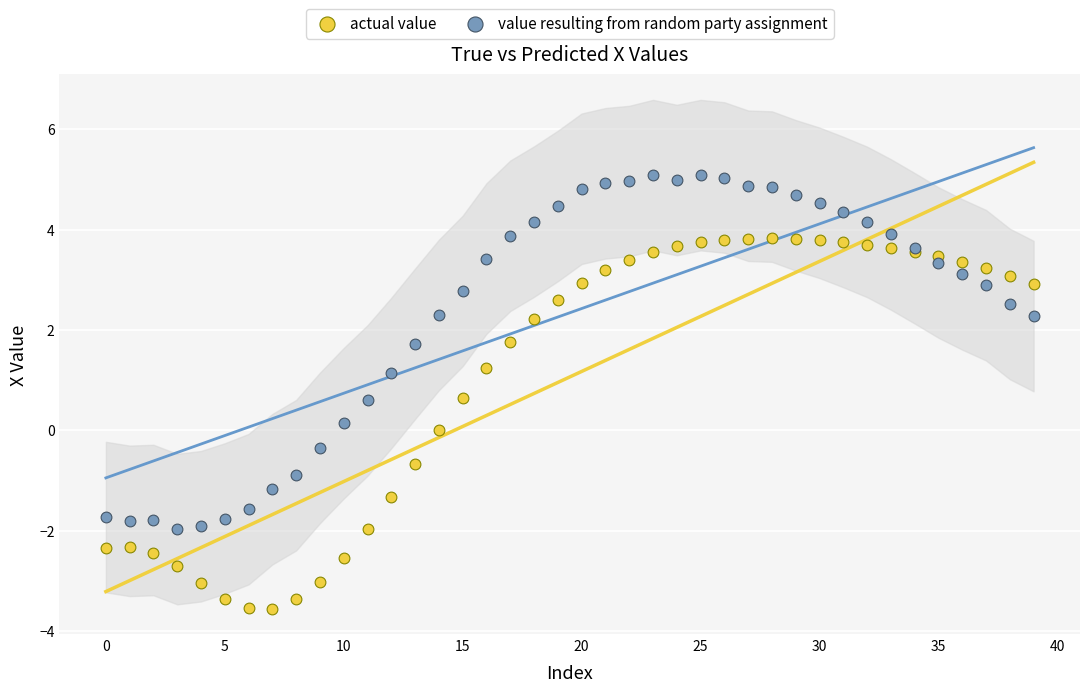

Which series has the largest Y range (max minus min)?

actual value